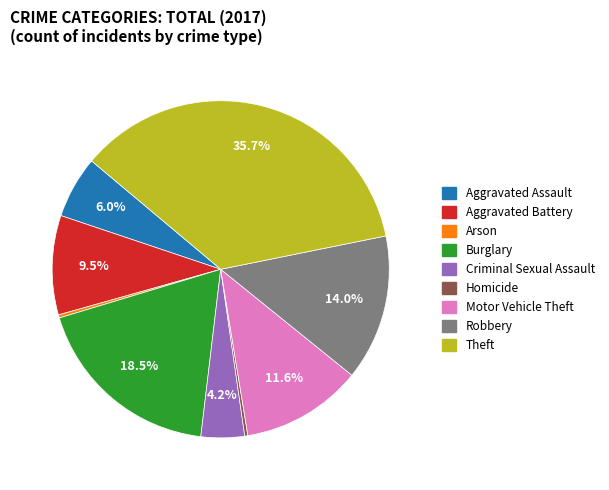

Do Arson and Aggravated Battery together represent more than half of the pie?

No